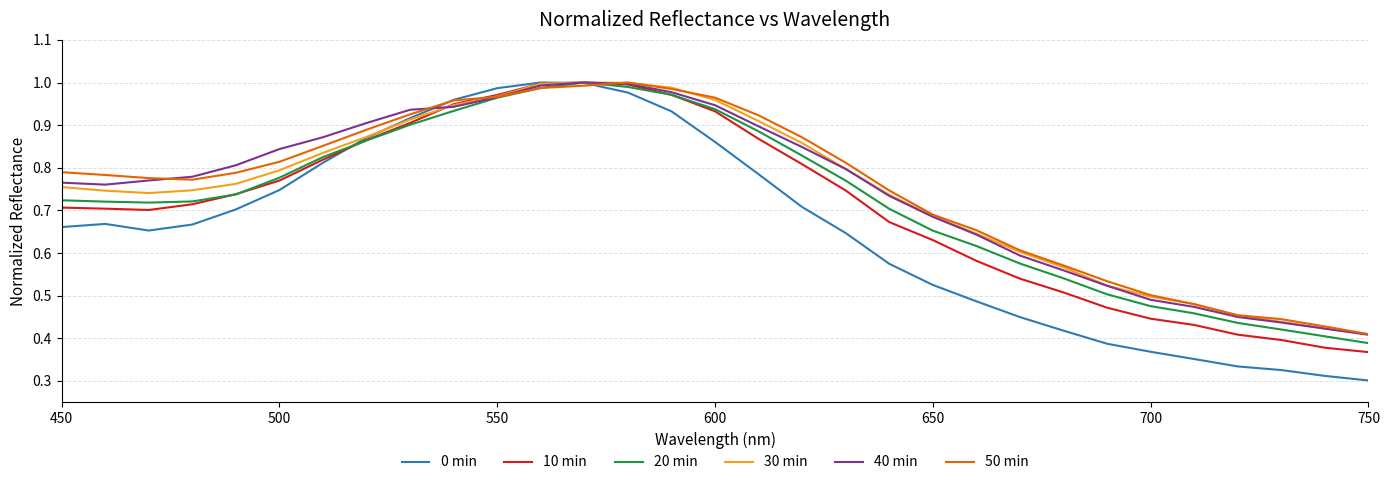

What is the sum of all 40 min values?

23.2